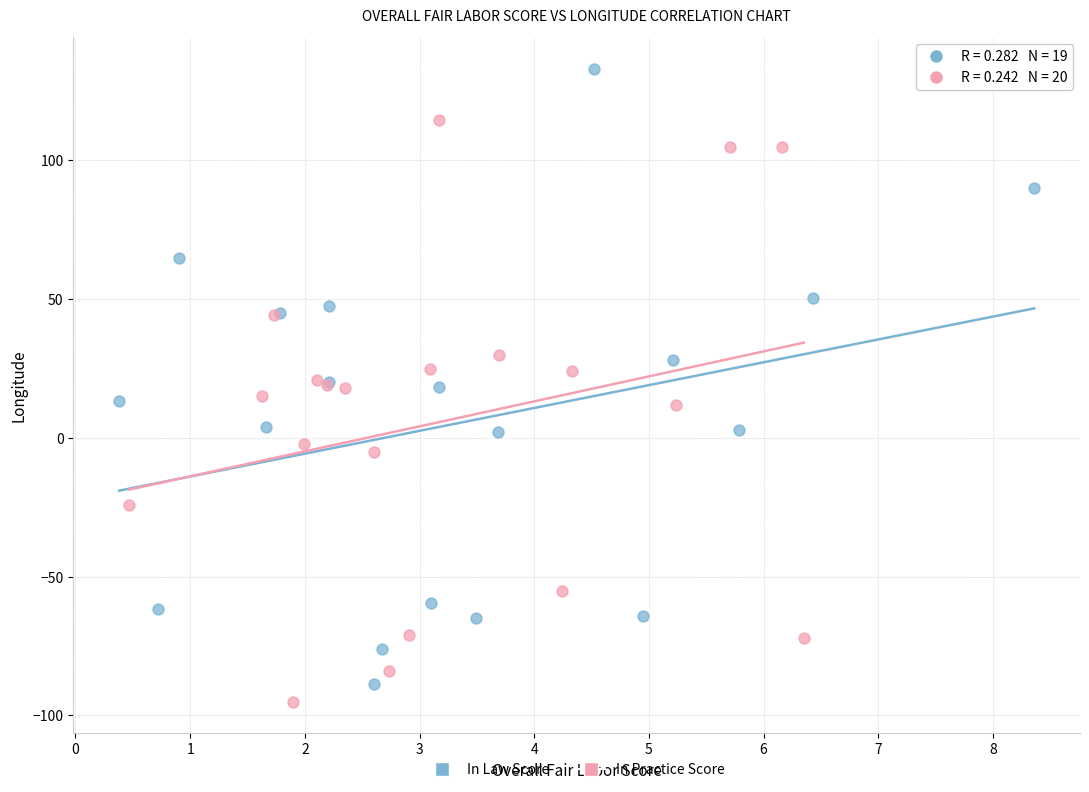

Which series reaches the maximum Y coordinate?

In Law Score